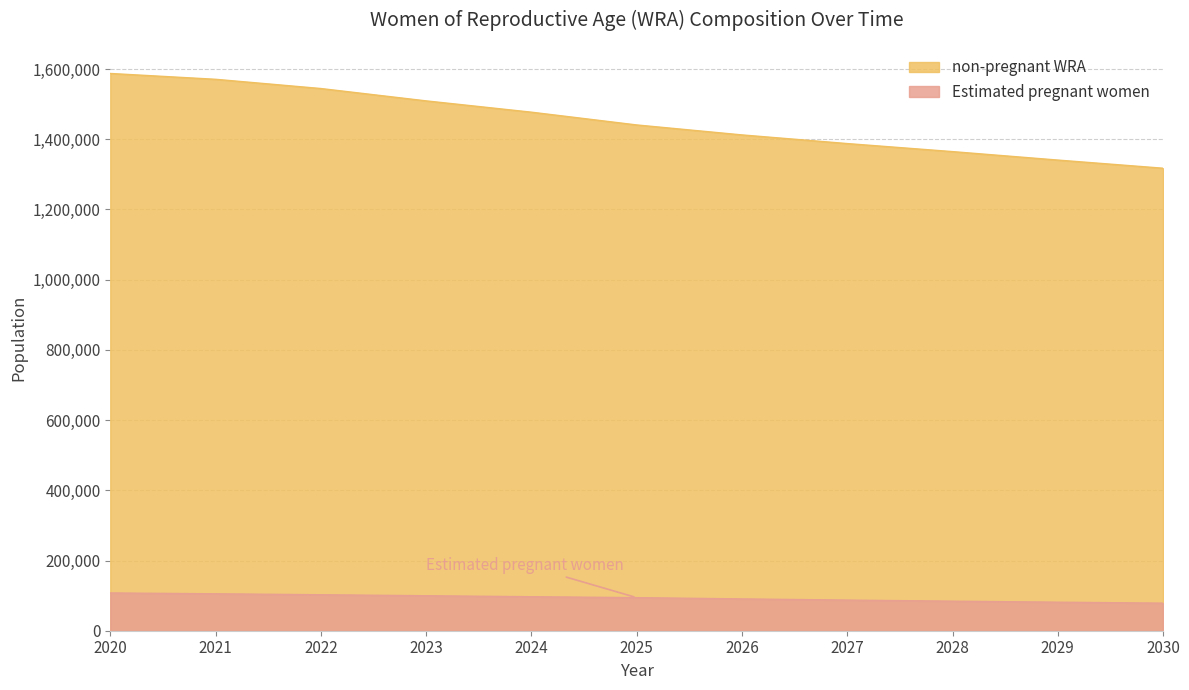

True or false: non-pregnant WRA has a value of 913175.7 at 2023.

False